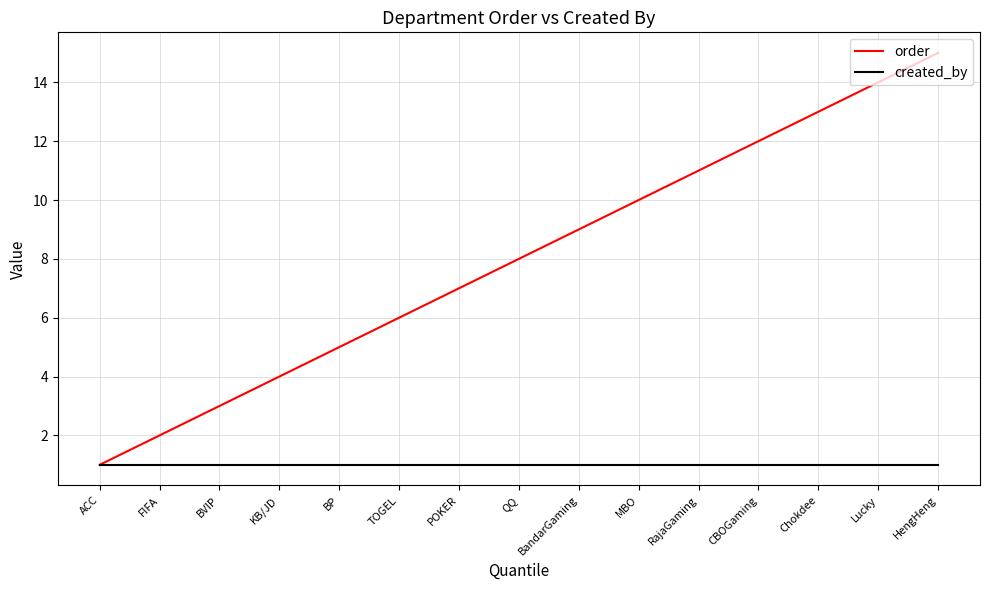

Between BP and QQ, which series saw the biggest shift?

order